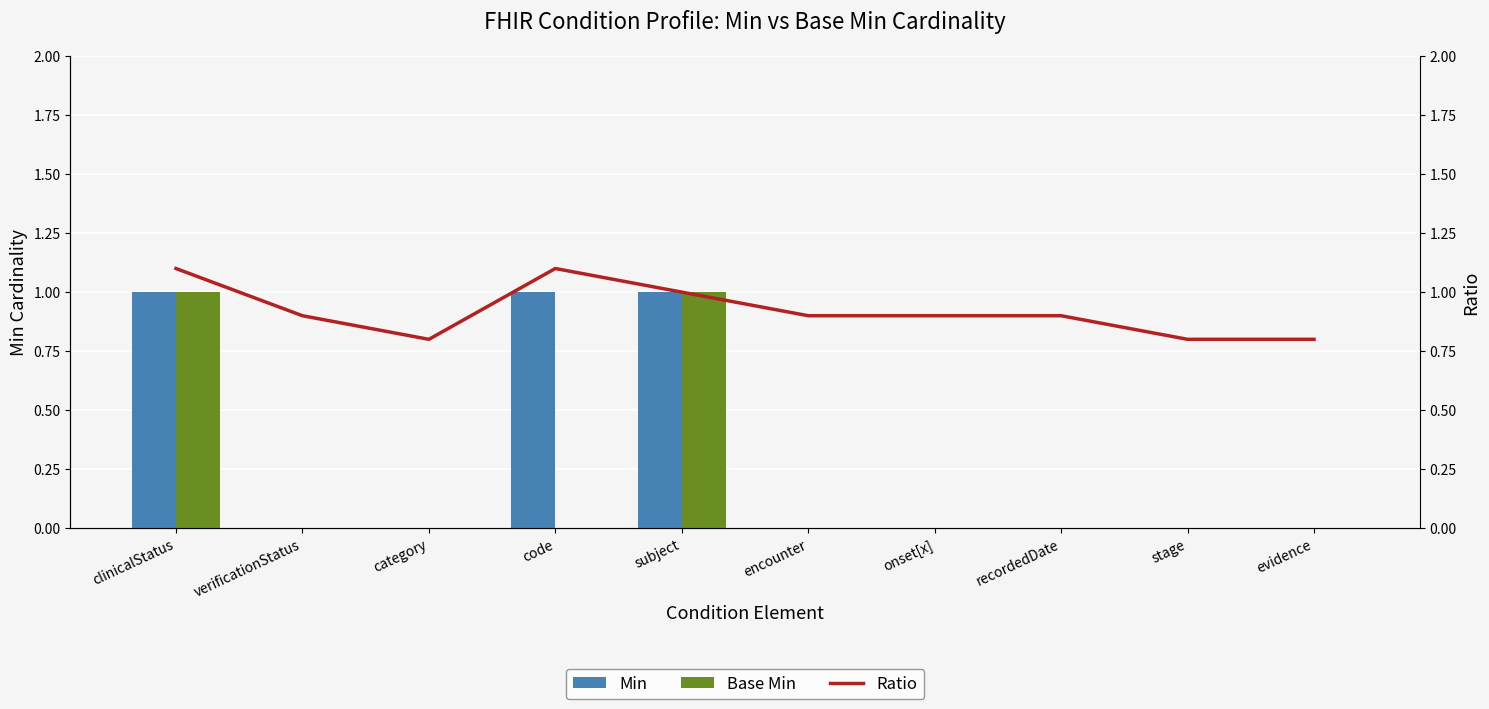

Which category has the highest value in the Base Min series?

clinicalStatus